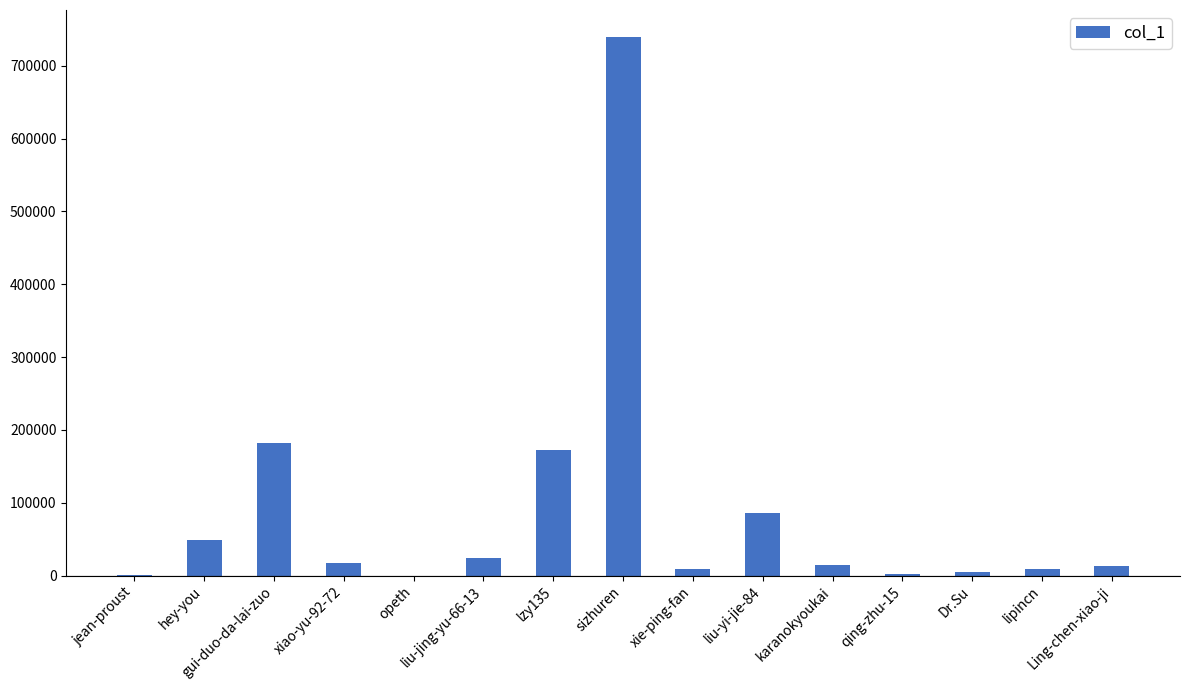

The chart shows a value of 7 at opeth. True or false?

True